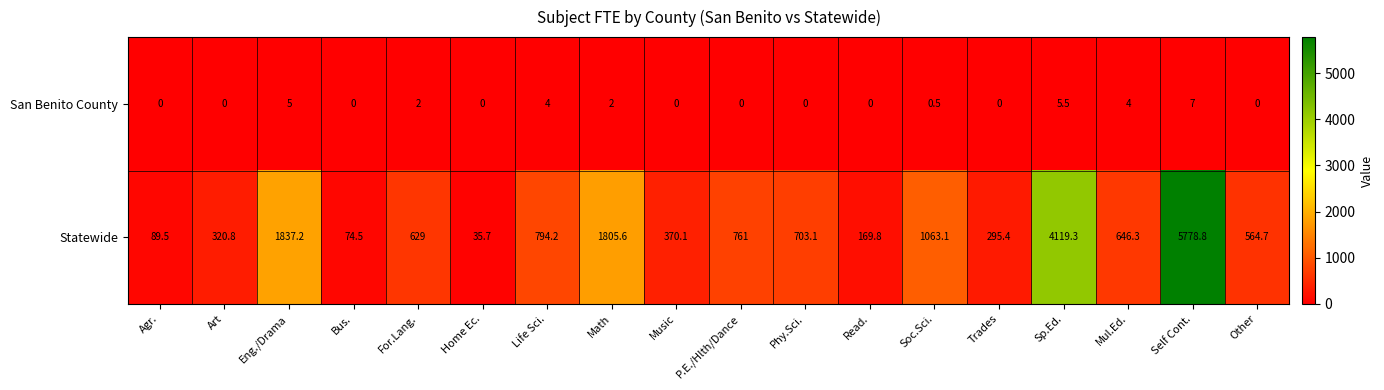

The San Benito County series shows 3.2 at Math. True or false?

False